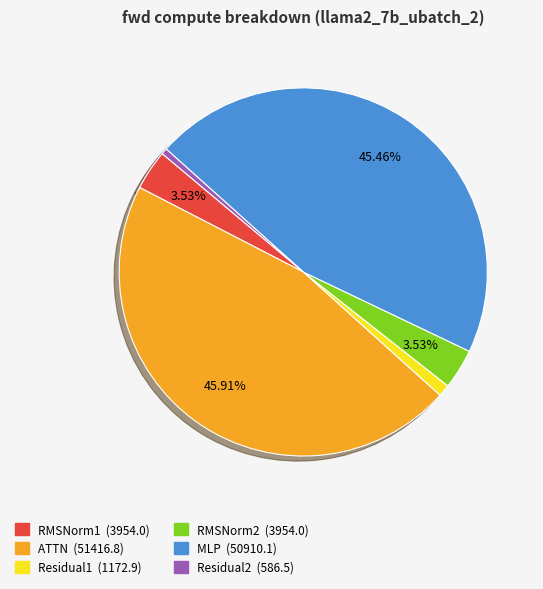

To the nearest percent, what portion does Residual1 represent?

1%